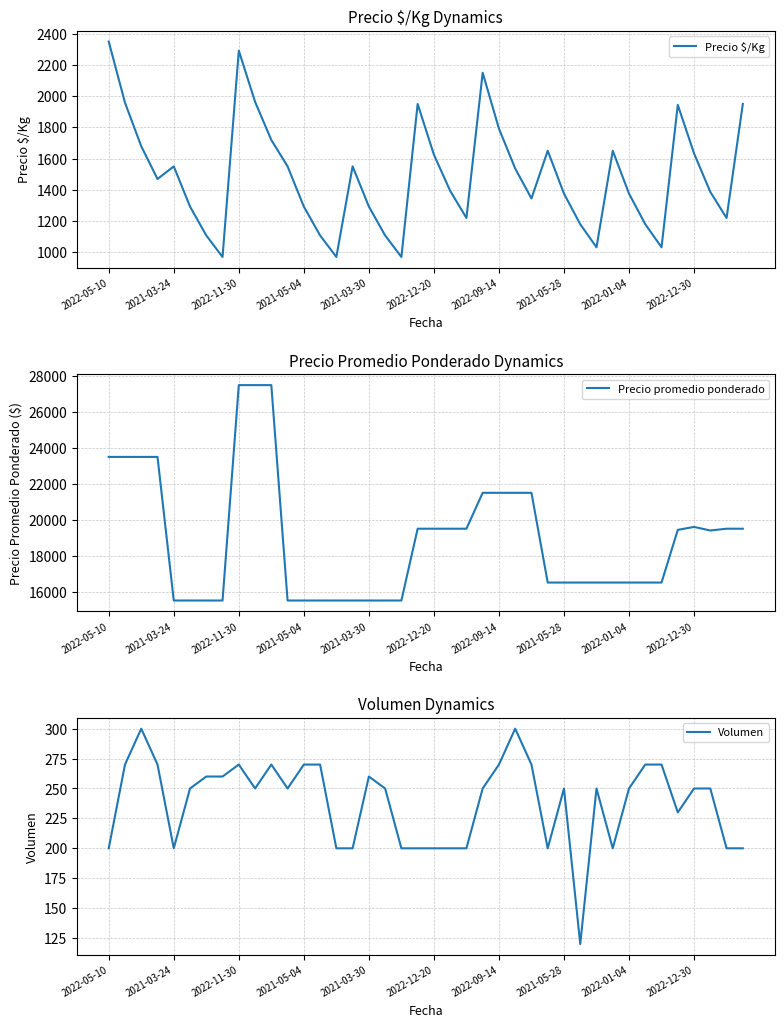

What is the maximum value for Precio $/Kg?

2350